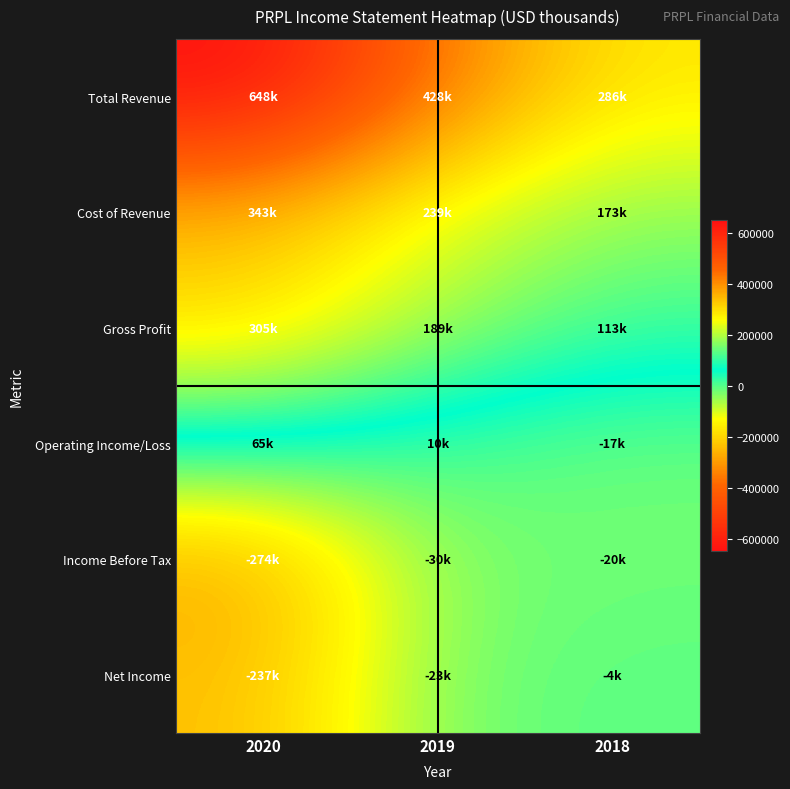

Reading left to right, what are all the values shown in this chart?

Total Revenue: 2020=648500	2019=428400	2018=285800
Cost of Revenue: 2020=343400	2019=239400	2018=173200
Gross Profit: 2020=305100	2019=189000	2018=112600
Operating Income/Loss: 2020=65400	2019=9900	2018=-16900
Income Before Tax: 2020=-273500	2019=-30500	2018=-19600
Net Income: 2020=-236900	2019=-22600	2018=-4300